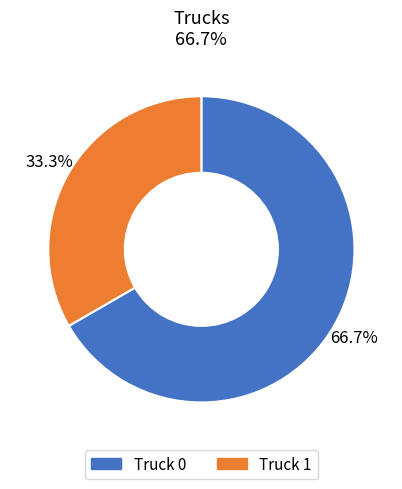

To the nearest percent, what is the difference between the Truck 1 and Truck 0 slice percentages?

33%